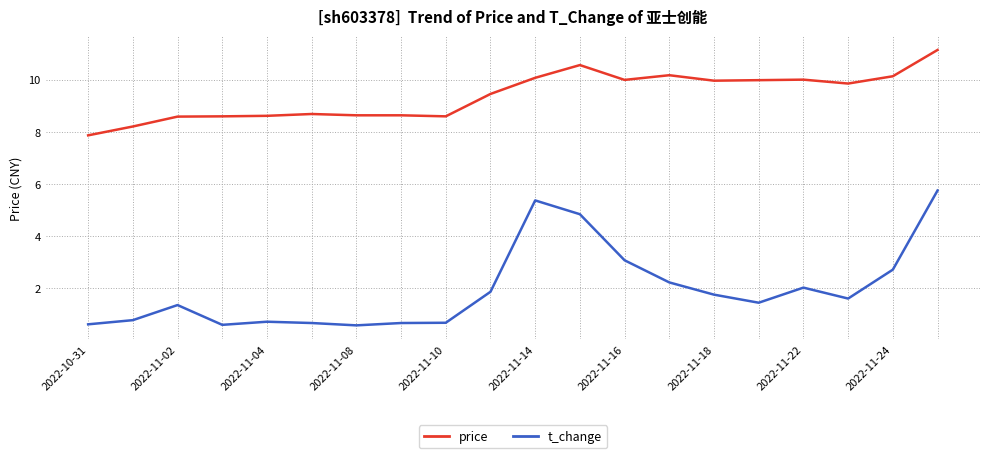

Which series has the widest spread of values?

t_change